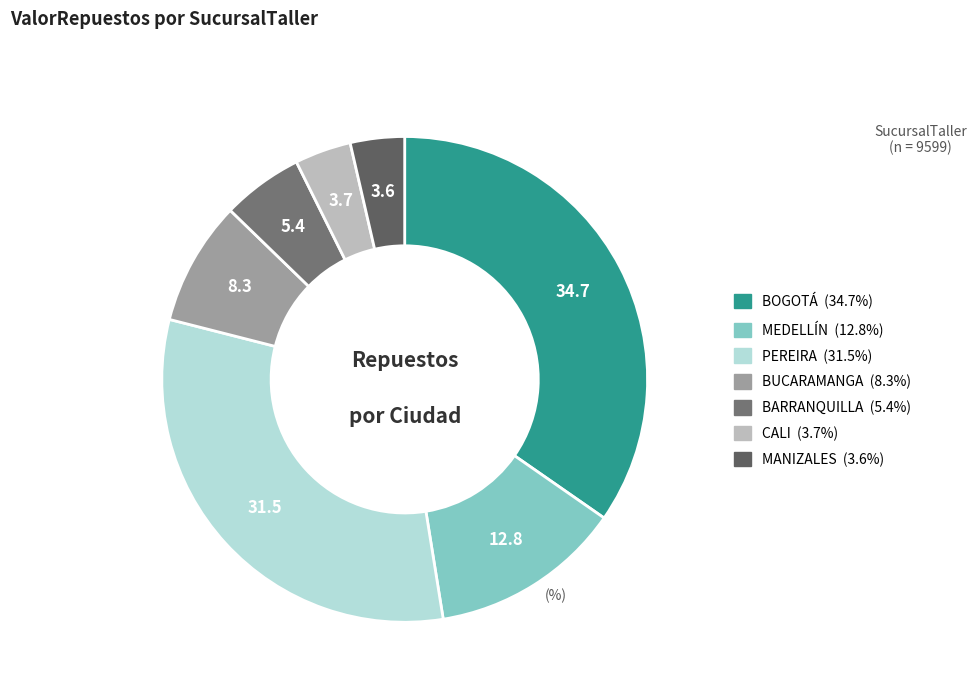

What is the largest slice in the pie chart?

BOGOTÁ